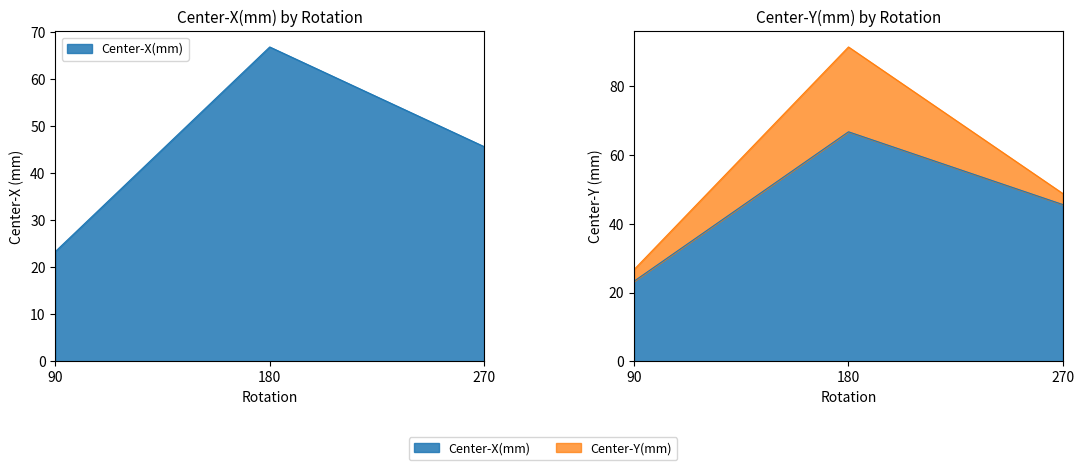

What is the difference between the second highest and minimum values?

22.3